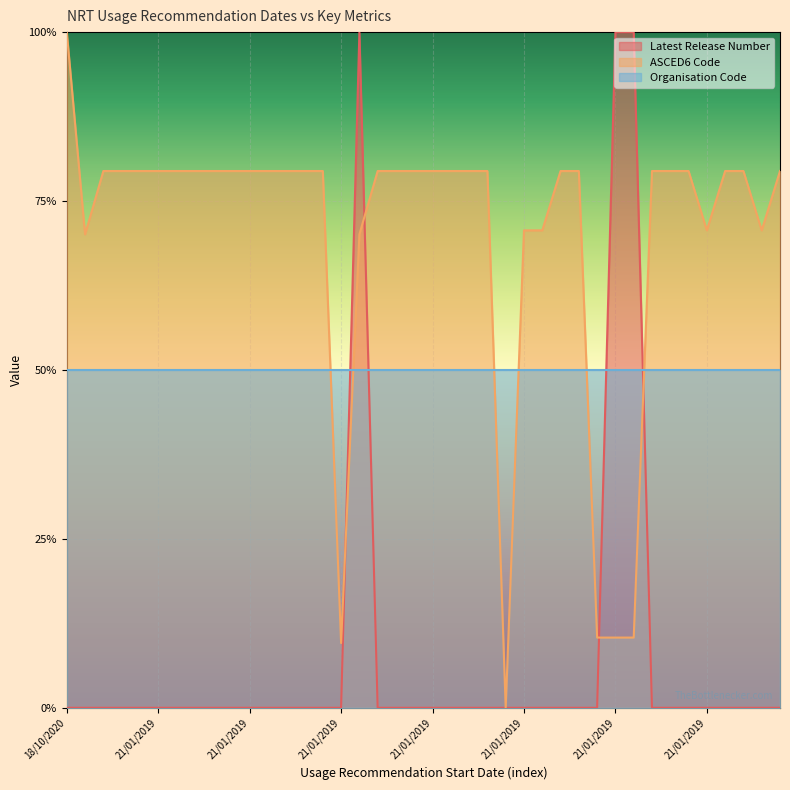

How many data points does each series have?

40